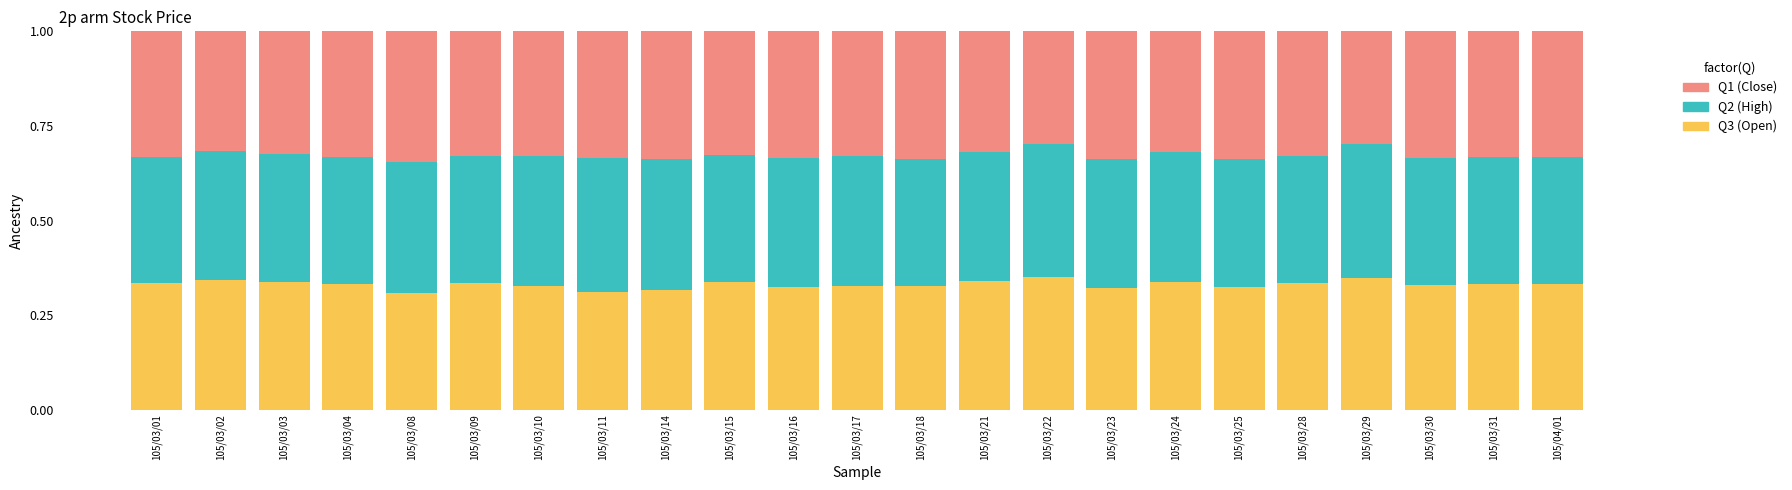

True or false: Q3 (Open) has a value of 0.5 at 105/03/23.

False